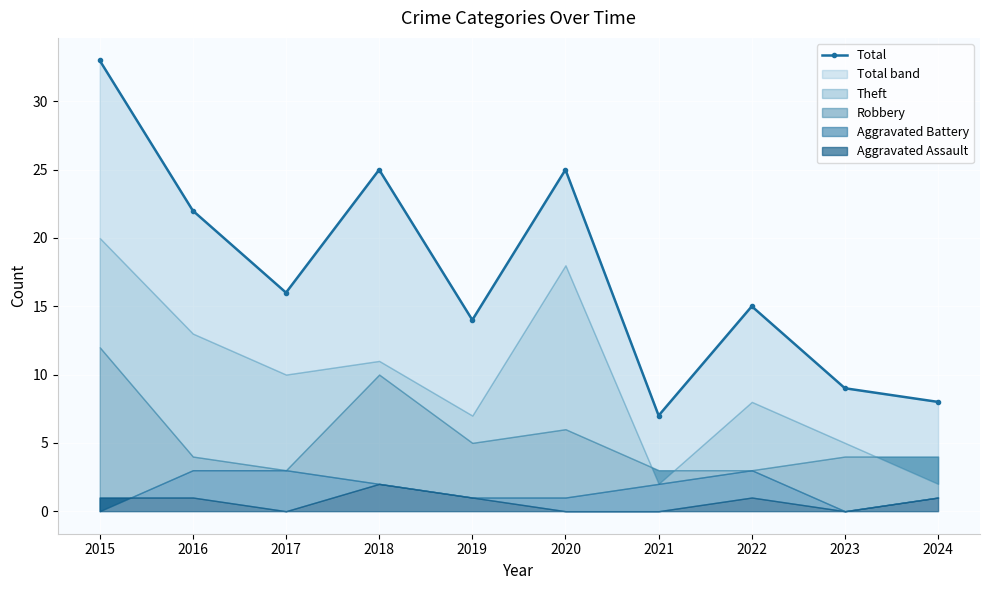

What is the value of the 8th point from the left?

15